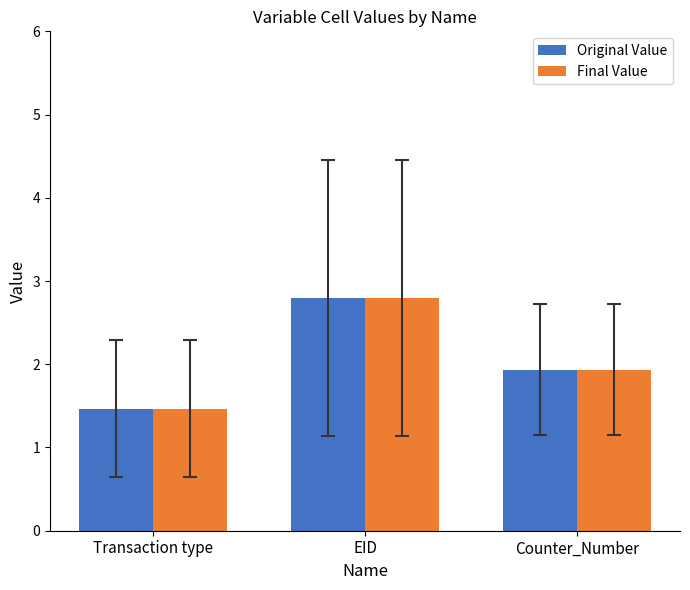

Count the number of categories in the chart.

3